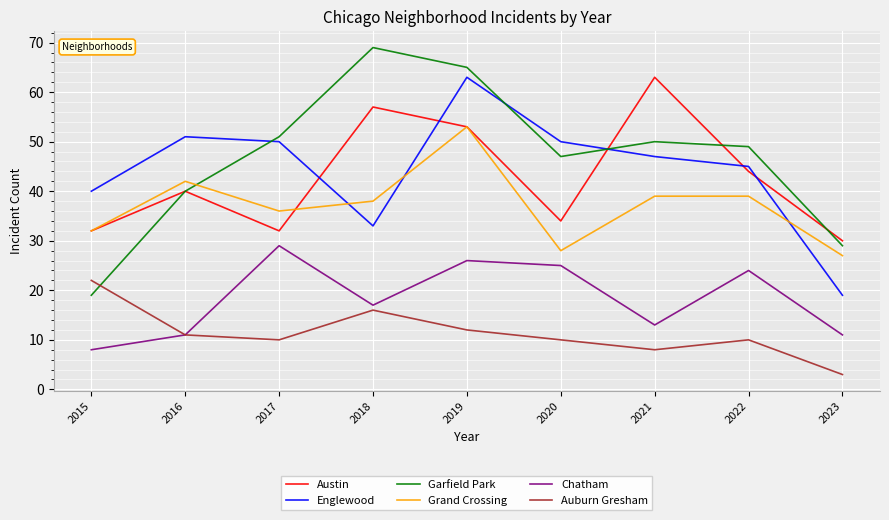

Reading left to right, list all the values displayed in this chart.

Austin: 32	40	32	57	53	34	63	44	30
Englewood: 40	51	50	33	63	50	47	45	19
Garfield Park: 19	40	51	69	65	47	50	49	29
Grand Crossing: 32	42	36	38	53	28	39	39	27
Chatham: 8	11	29	17	26	25	13	24	11
Auburn Gresham: 22	11	10	16	12	10	8	10	3